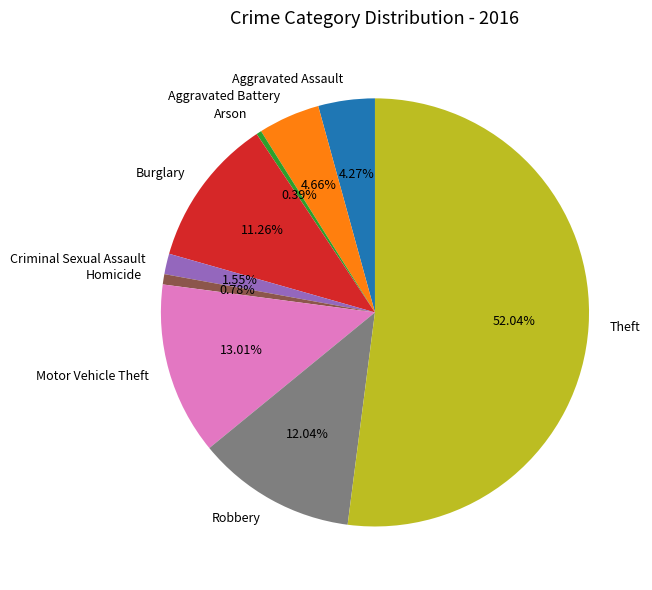

Which category has the biggest portion of the pie?

Theft